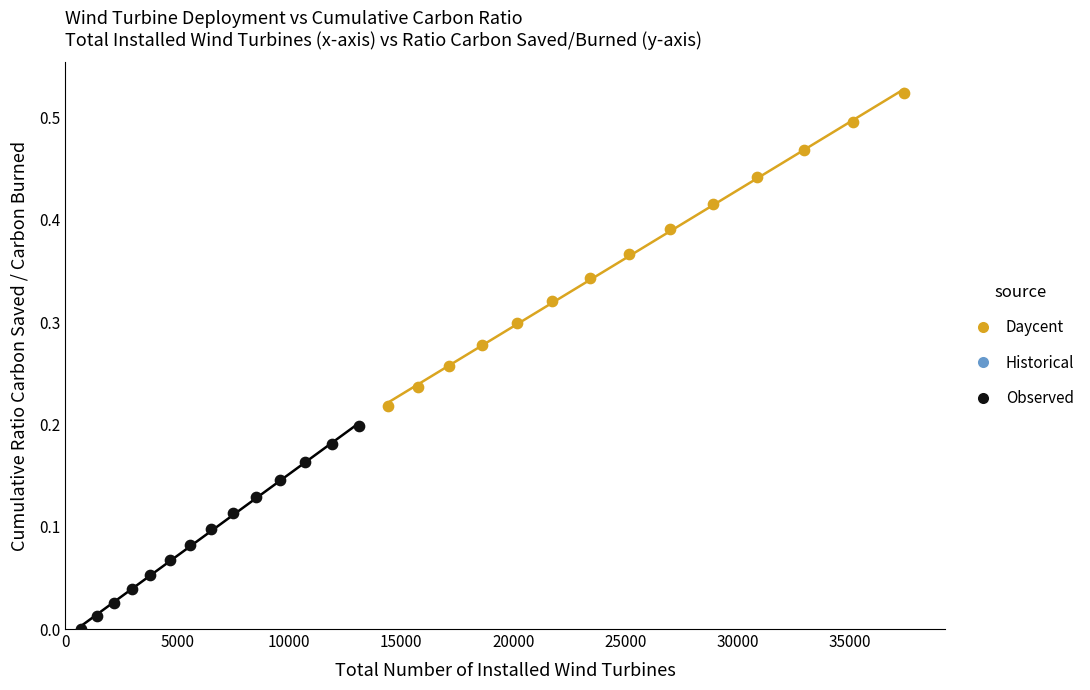

Which series contains the highest Y value?

Daycent